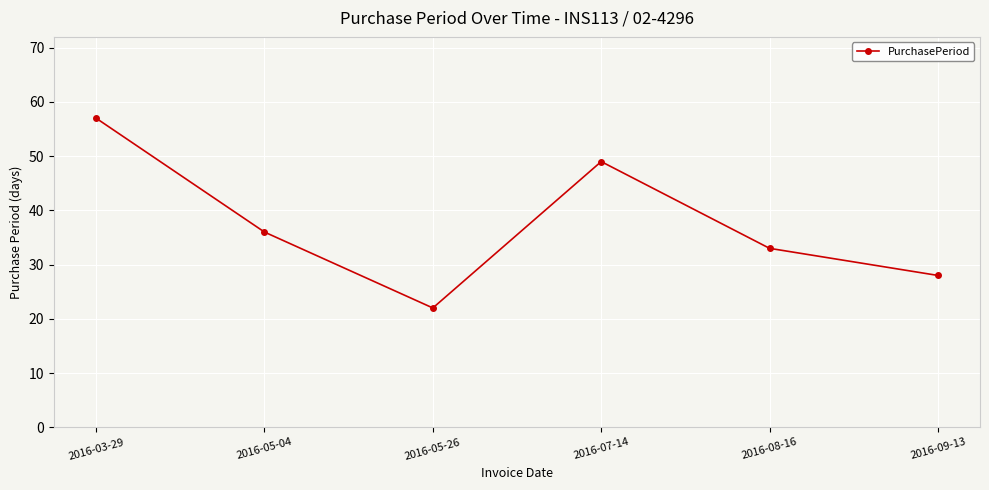

Reading right to left, list all the values displayed in this chart.

2016-09-13=28	2016-08-16=33	2016-07-14=49	2016-05-26=22	2016-05-04=36	2016-03-29=57